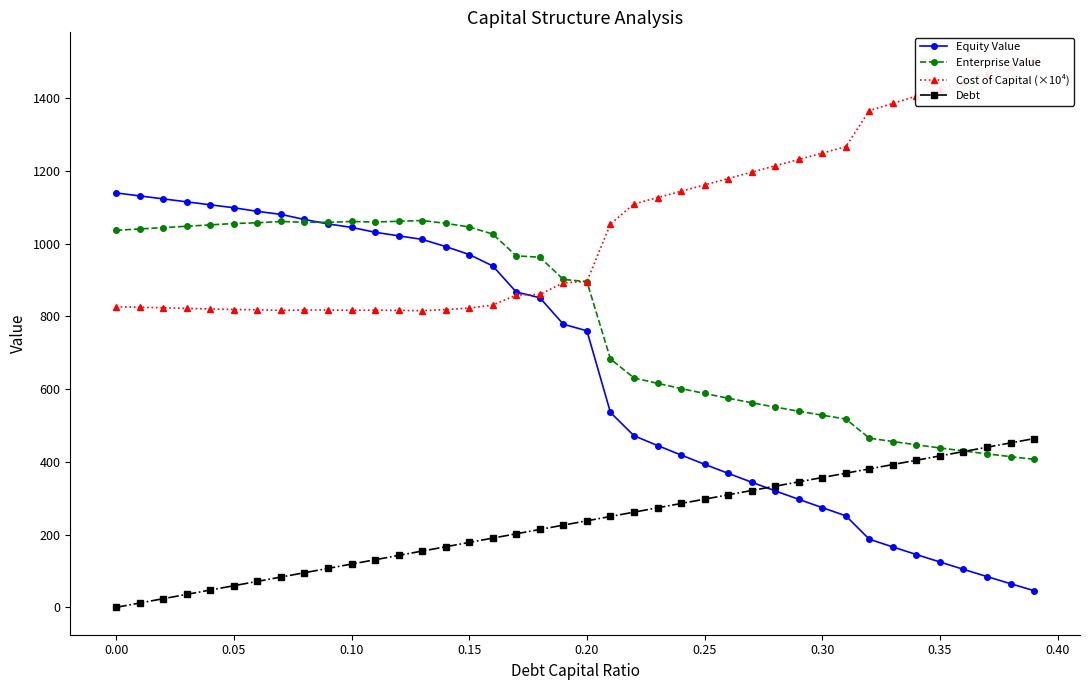

What is the maximum value for Enterprise Value?

1063.9